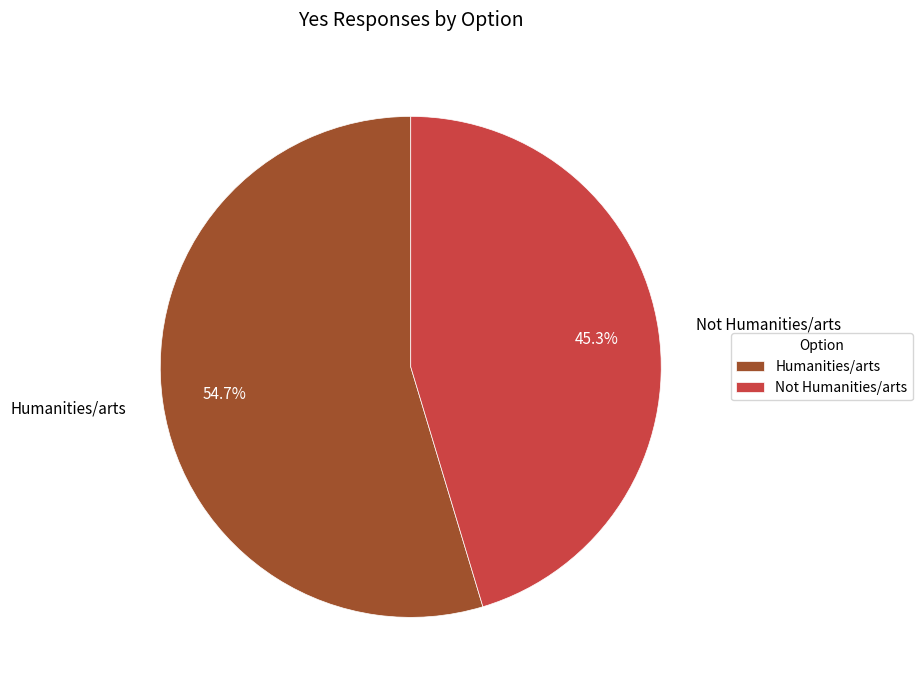

To the nearest percent, what is the difference between the largest and smallest slice percentages?

9%